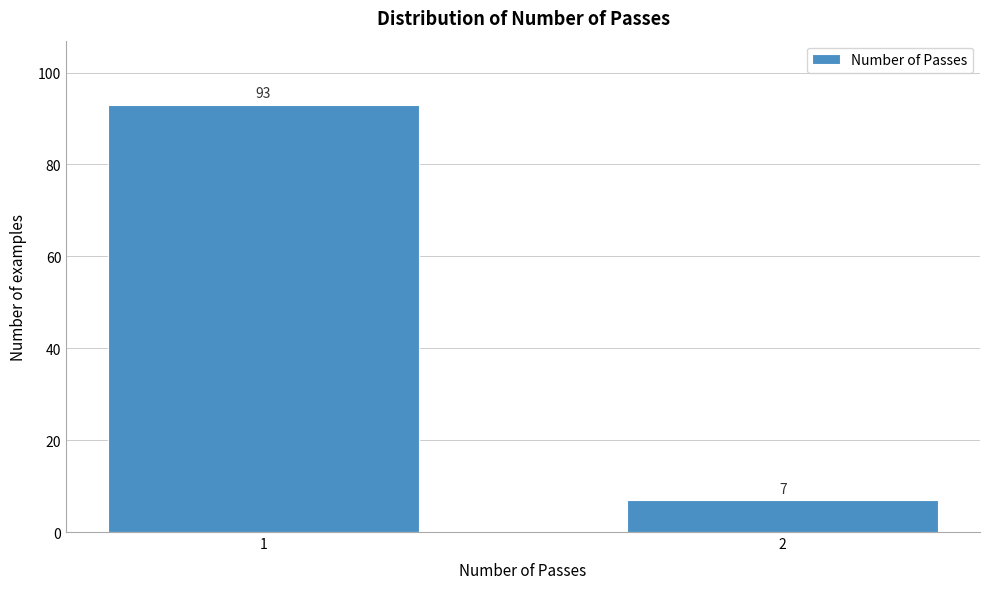

Reading left to right, what are all the values shown in this chart?

1=93	2=7